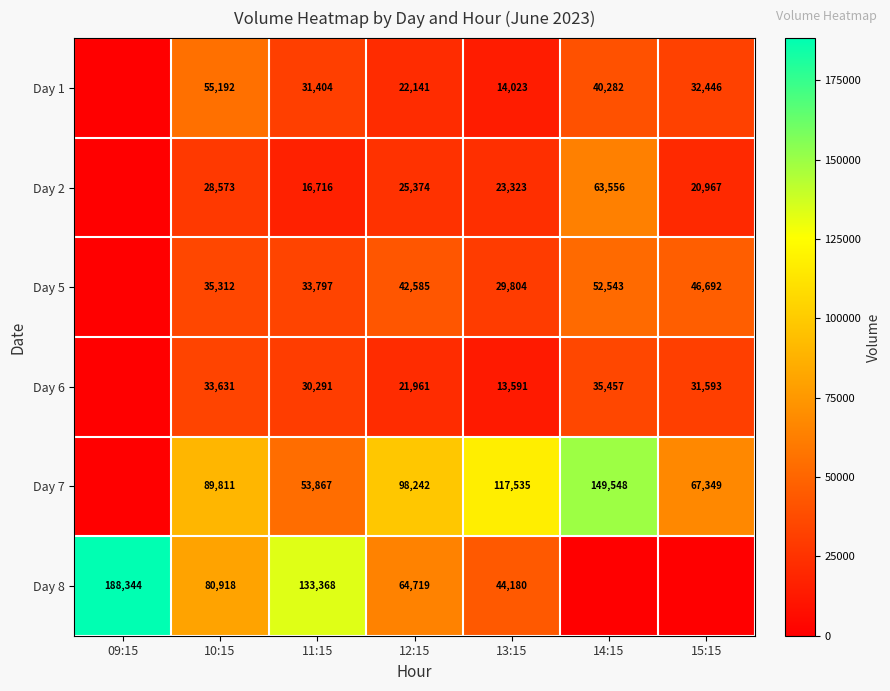

What is the spread (max minus min) of values at 13:15?

103944